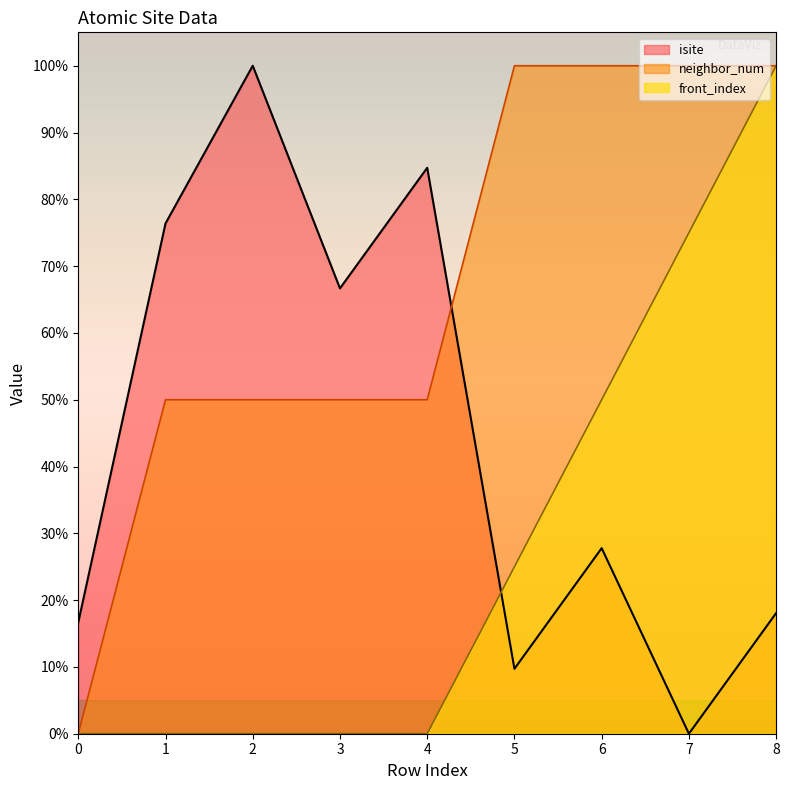

Which series has the largest total across all categories?

neighbor_num